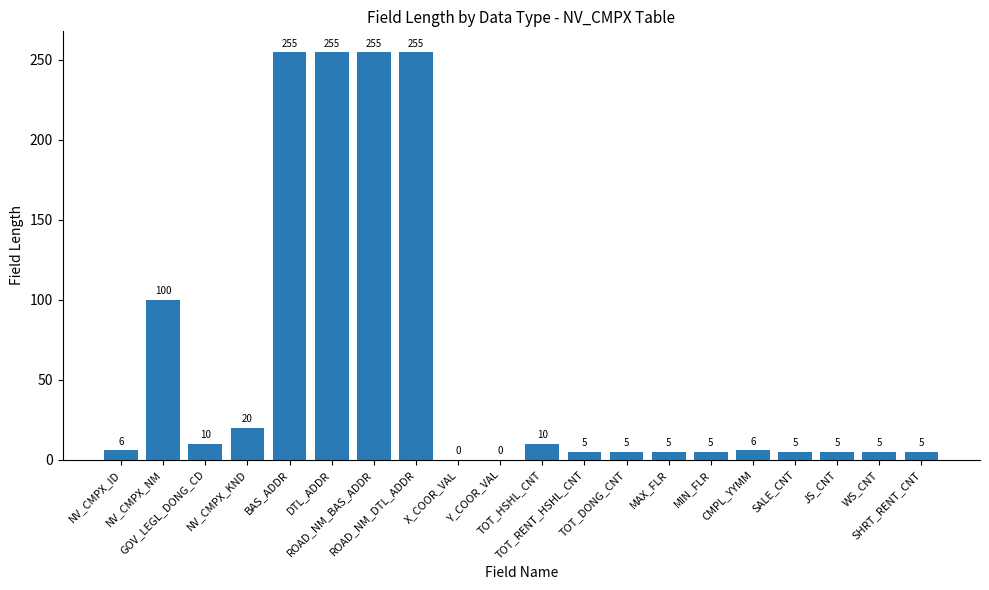

True or false: the data shows 10 at TOT_HSHL_CNT.

True